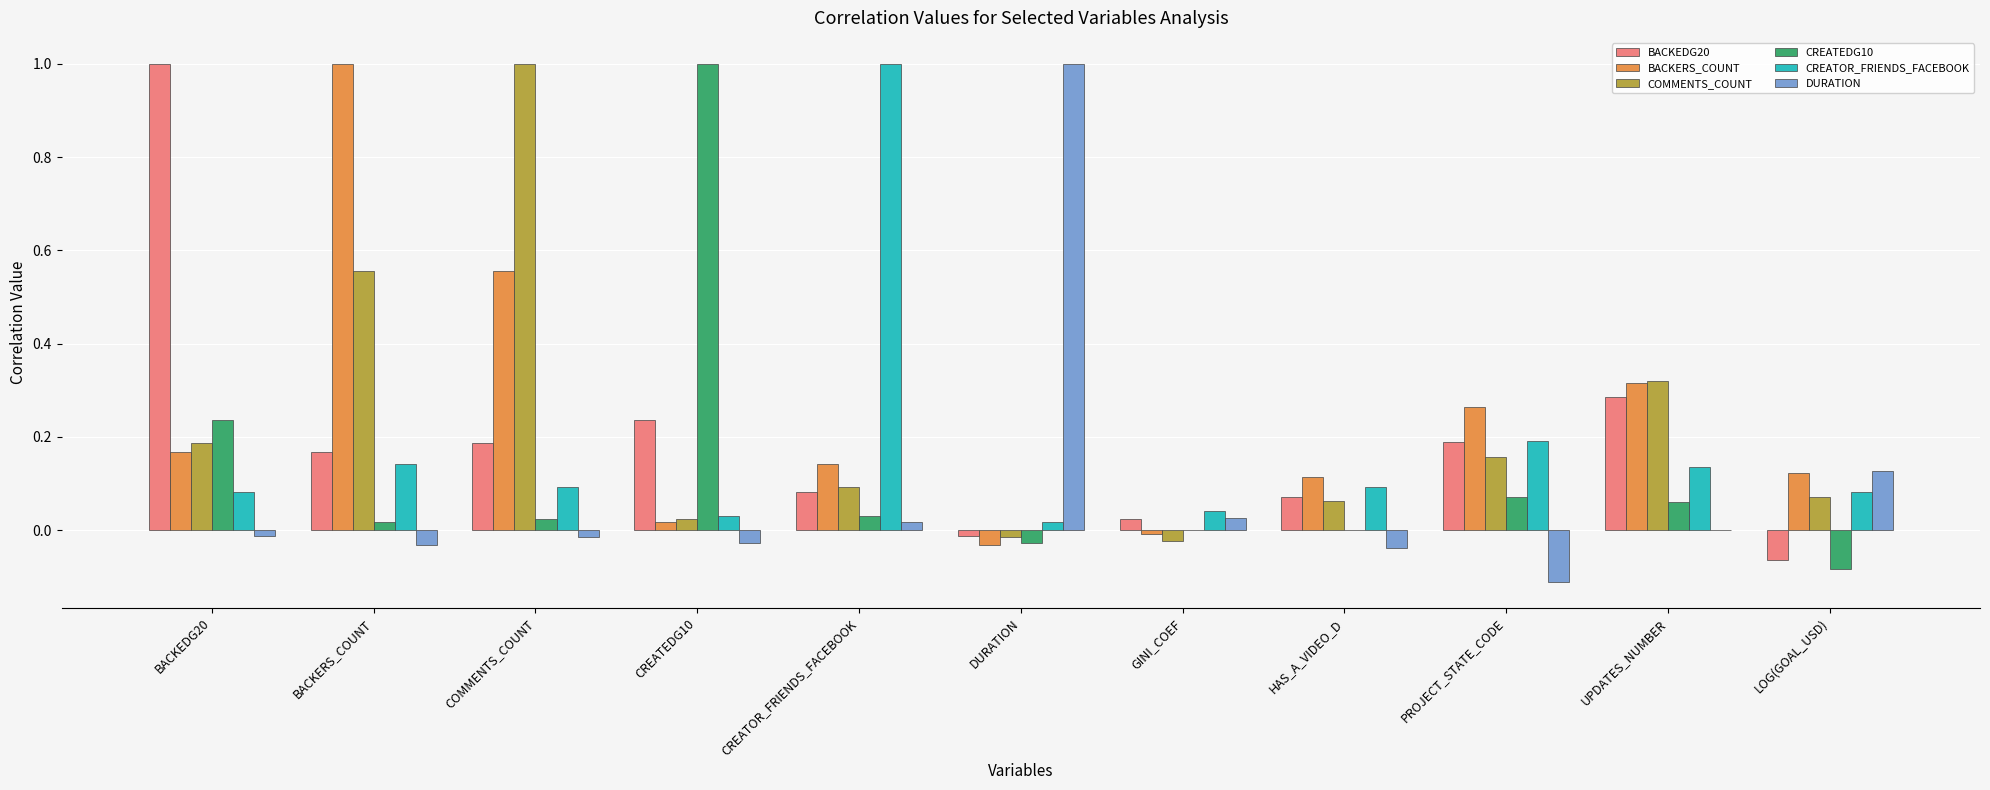

Which series changed the most between HAS_A_VIDEO_D and UPDATES_NUMBER?

COMMENTS_COUNT